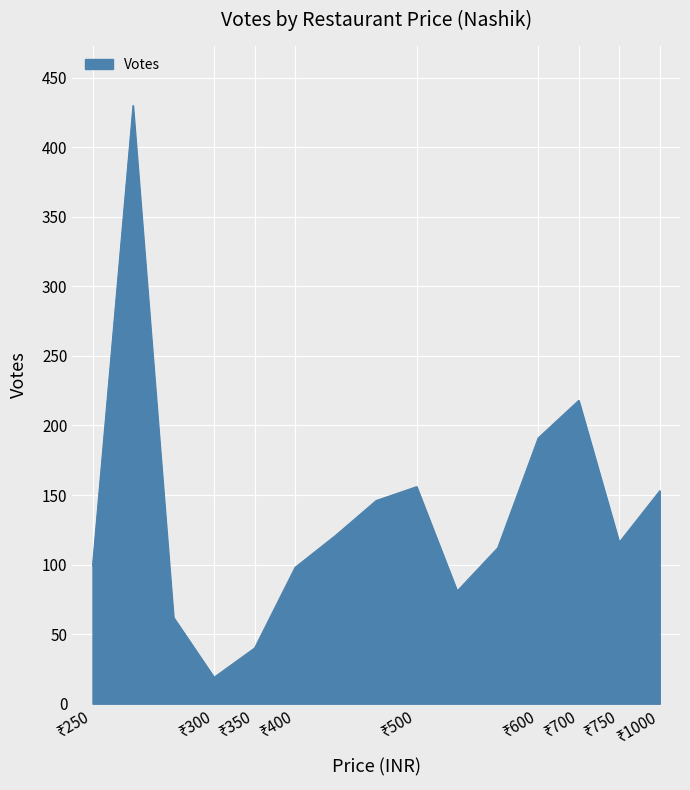

What is the minimum value shown in the chart?

19